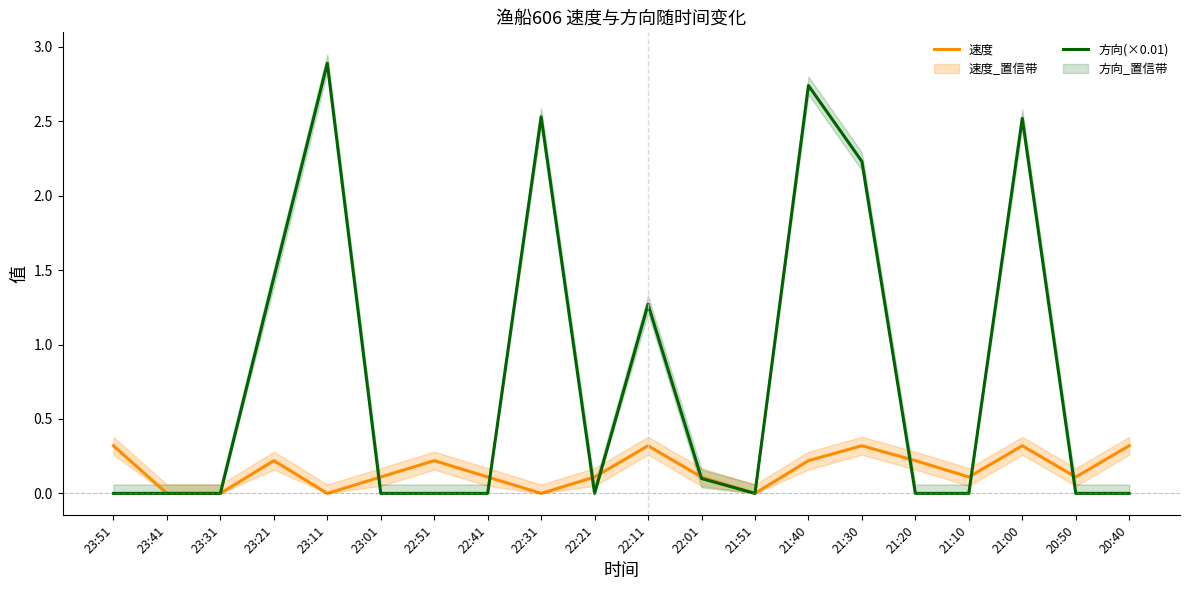

Where is the first local maximum for 方向(×0.01)?

23:11